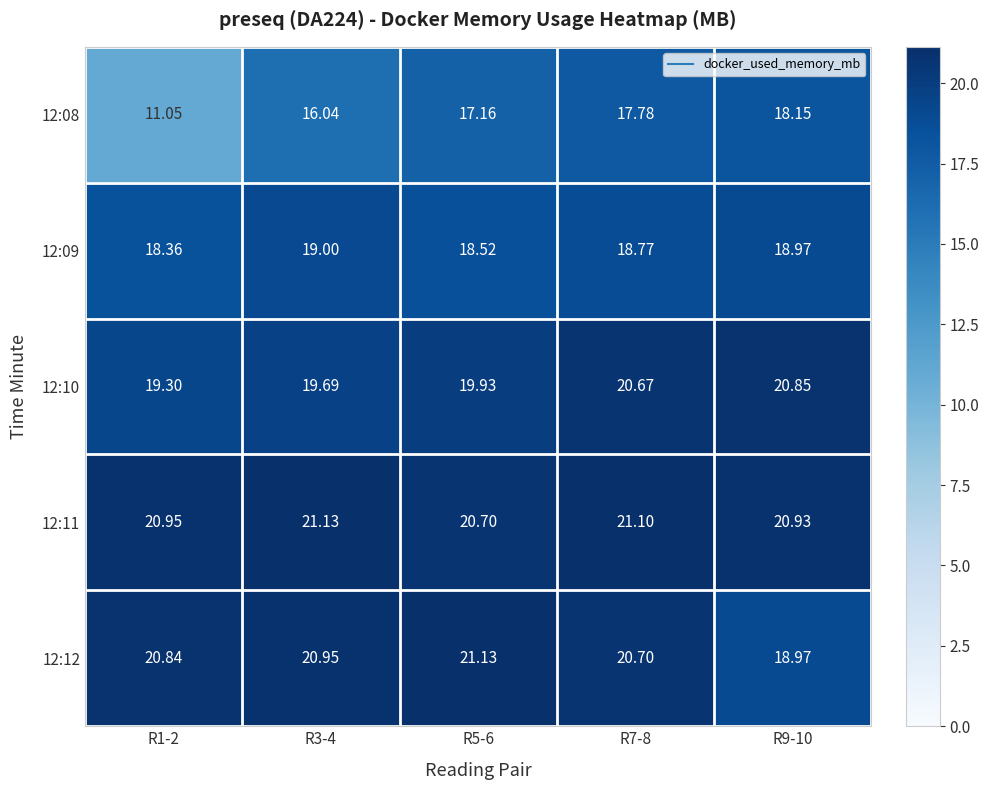

Which series has the widest spread of values?

12:08